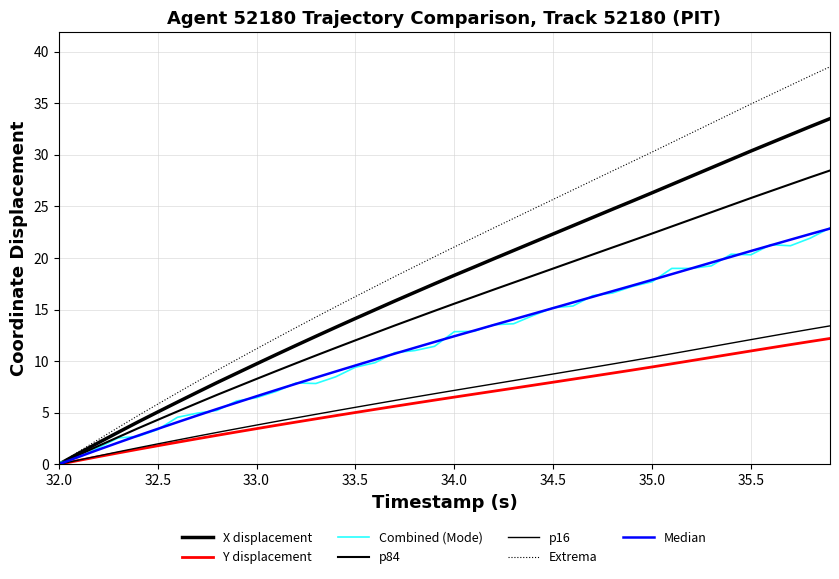

Does the chart have visible grid lines?

Yes